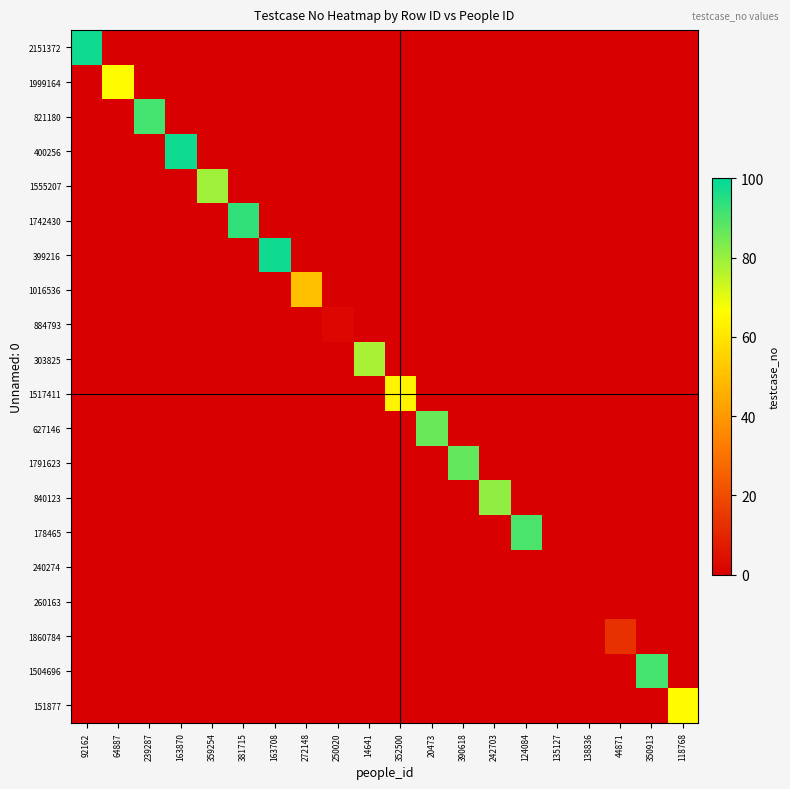

Which series has the largest total across all categories?

2151372